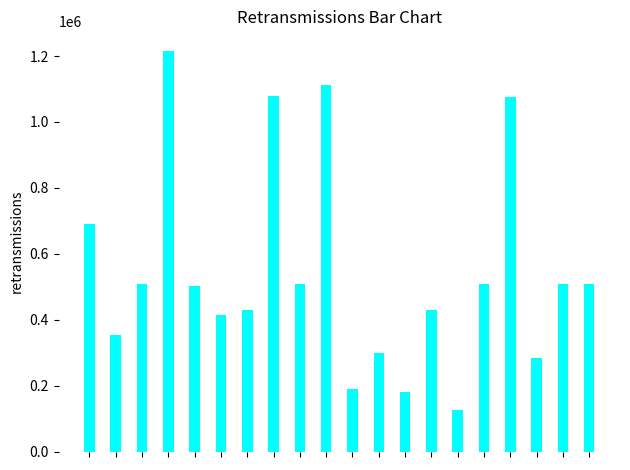

What is the value of the 18th bar from the left?

284006